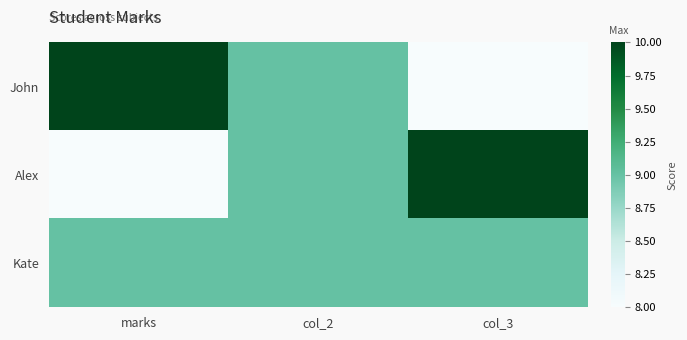

Count the number of data series in this chart.

3